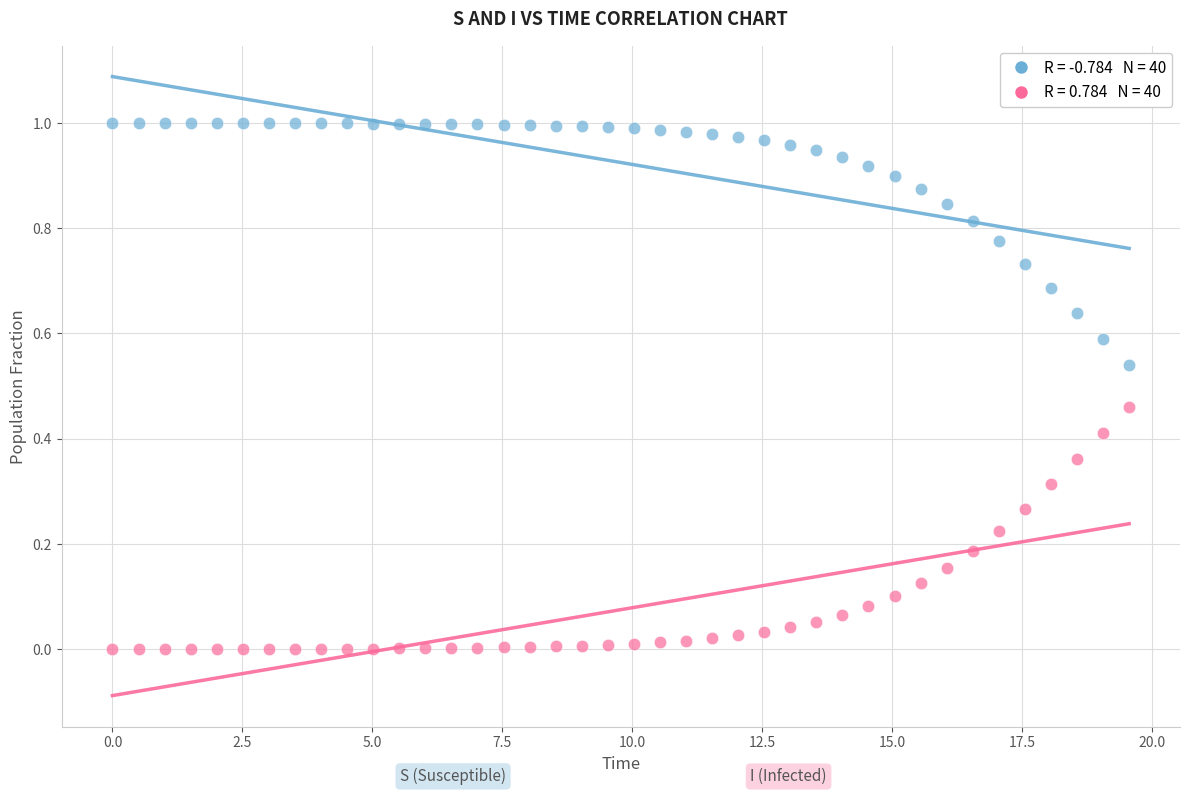

Across all data points, what is the range of X values (max minus min)?

19.6